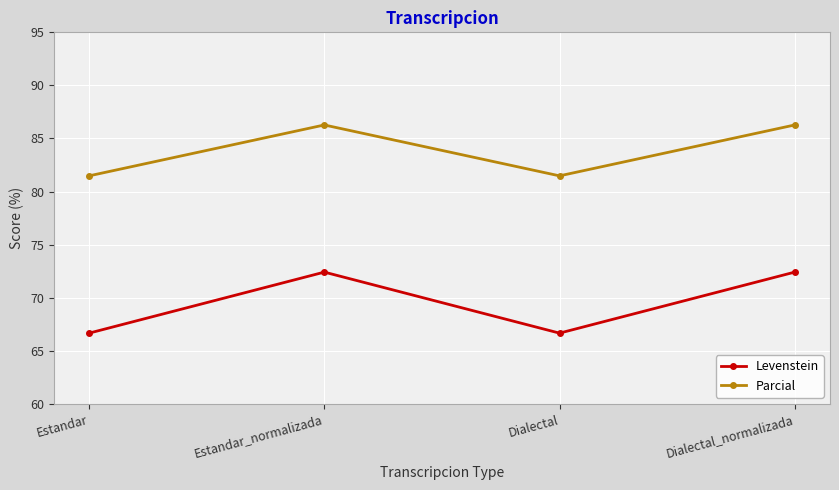

What are all the series names shown in the legend?

Levenstein, Parcial